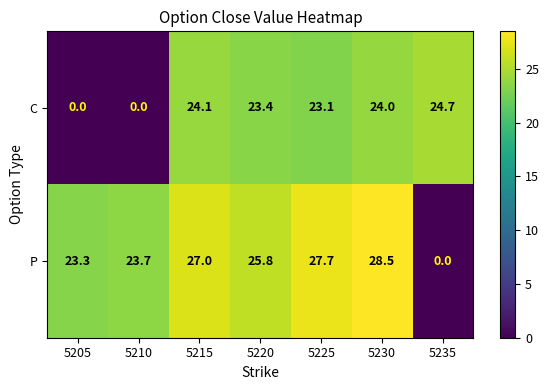

What is the greatest value displayed?

28.5